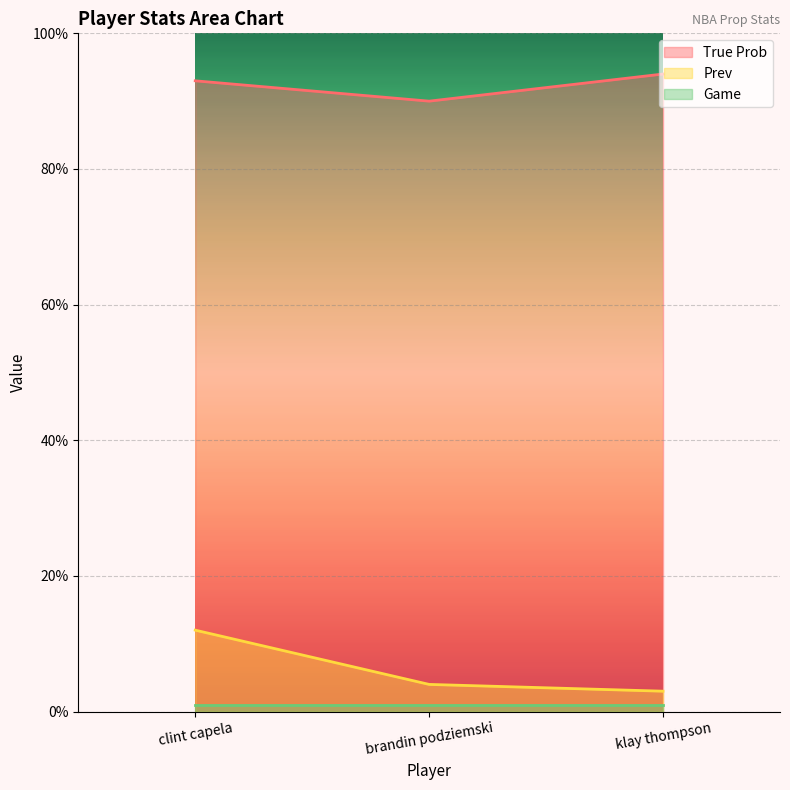

Is it true that Prev equals 16 at clint capela?

False